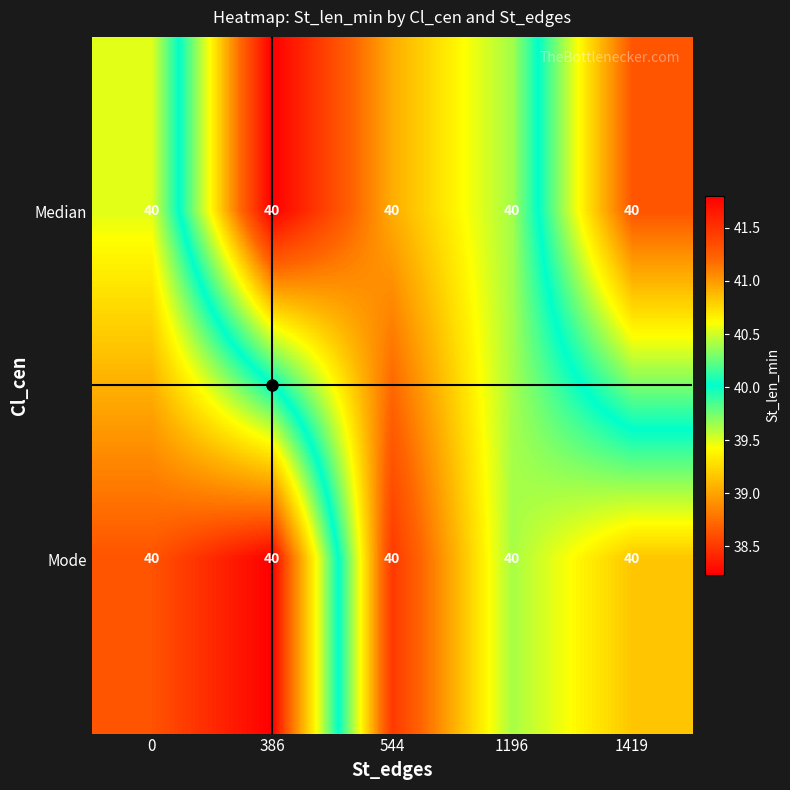

What is the spread (max minus min) of values at 386?

3.6